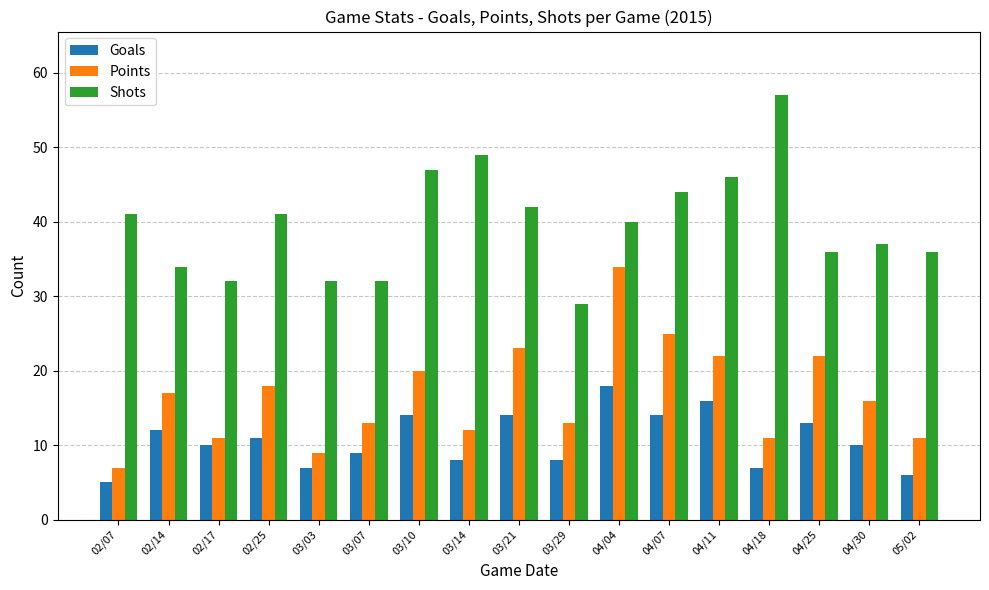

Which series has the largest total across all categories?

Shots